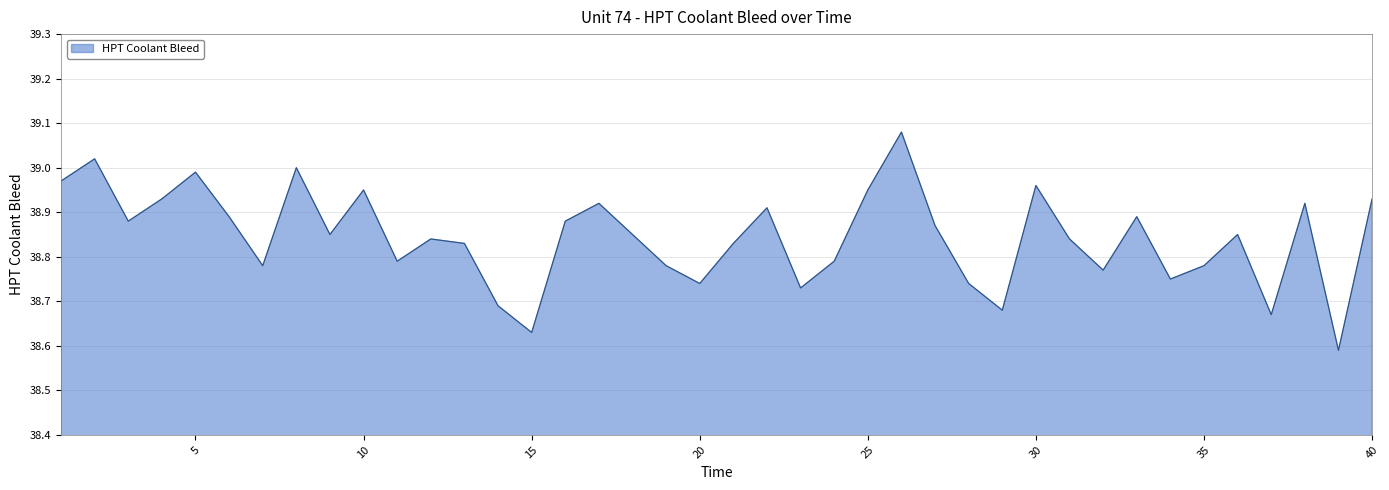

Reading left to right, transcribe all the data shown in this chart.

39.0	39.0	38.9	38.9	39.0	38.9	38.8	39.0	38.9	39.0	38.8	38.8	38.8	38.7	38.6	38.9	38.9	38.9	38.8	38.7	38.8	38.9	38.7	38.8	39.0	39.1	38.9	38.7	38.7	39.0	38.8	38.8	38.9	38.8	38.8	38.9	38.7	38.9	38.6	38.9